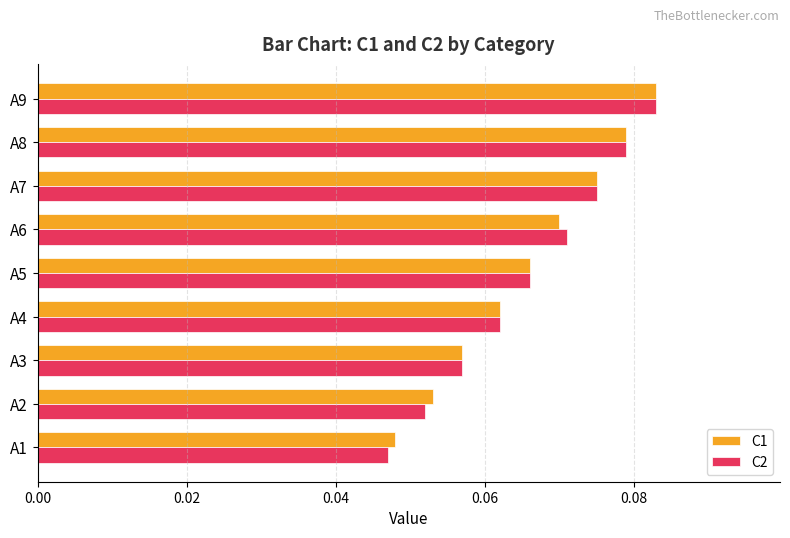

True or false: C1 has a value of 0.0 at A4.

False